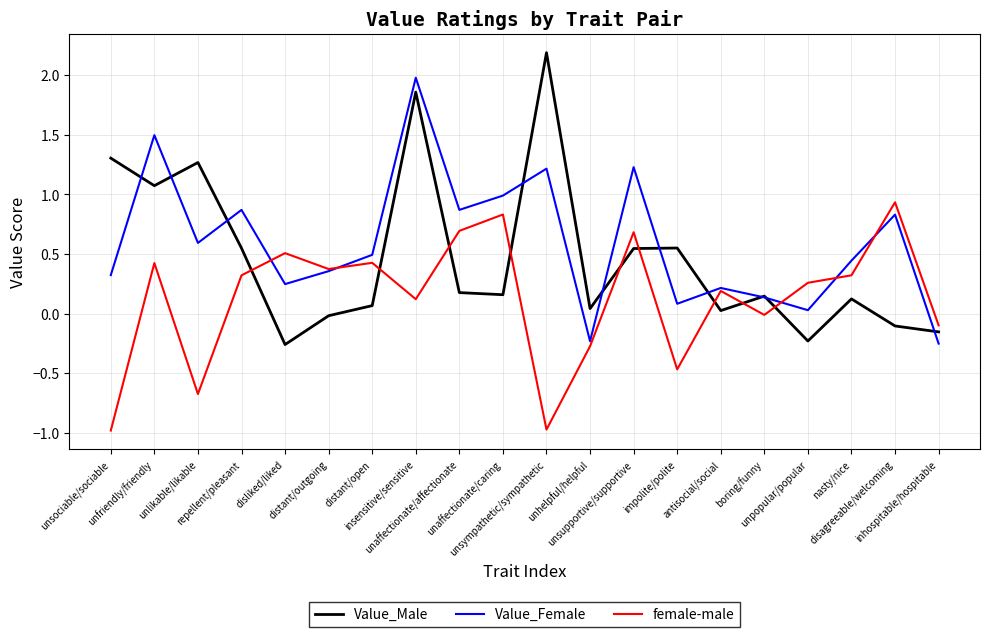

Which series has the largest total across all categories?

Value_Female